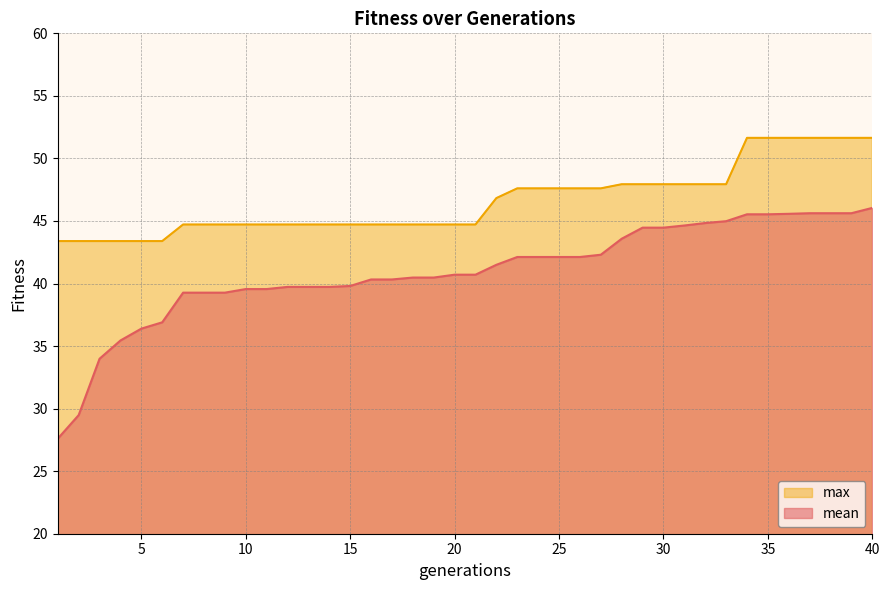

The mean series shows 80.9 at 37. True or false?

False